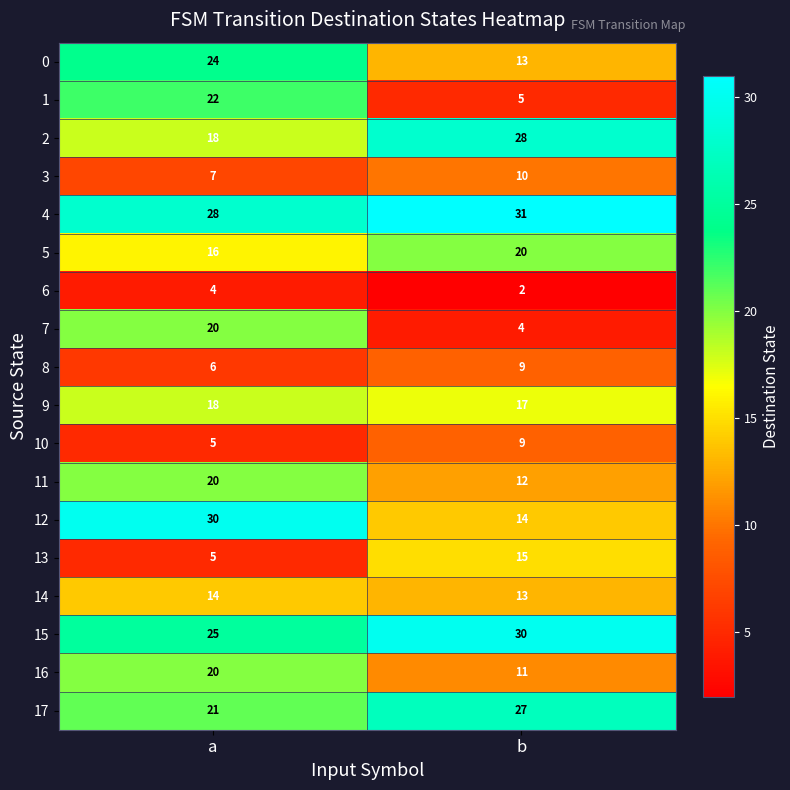

What is the highest value of the 16 series?

20